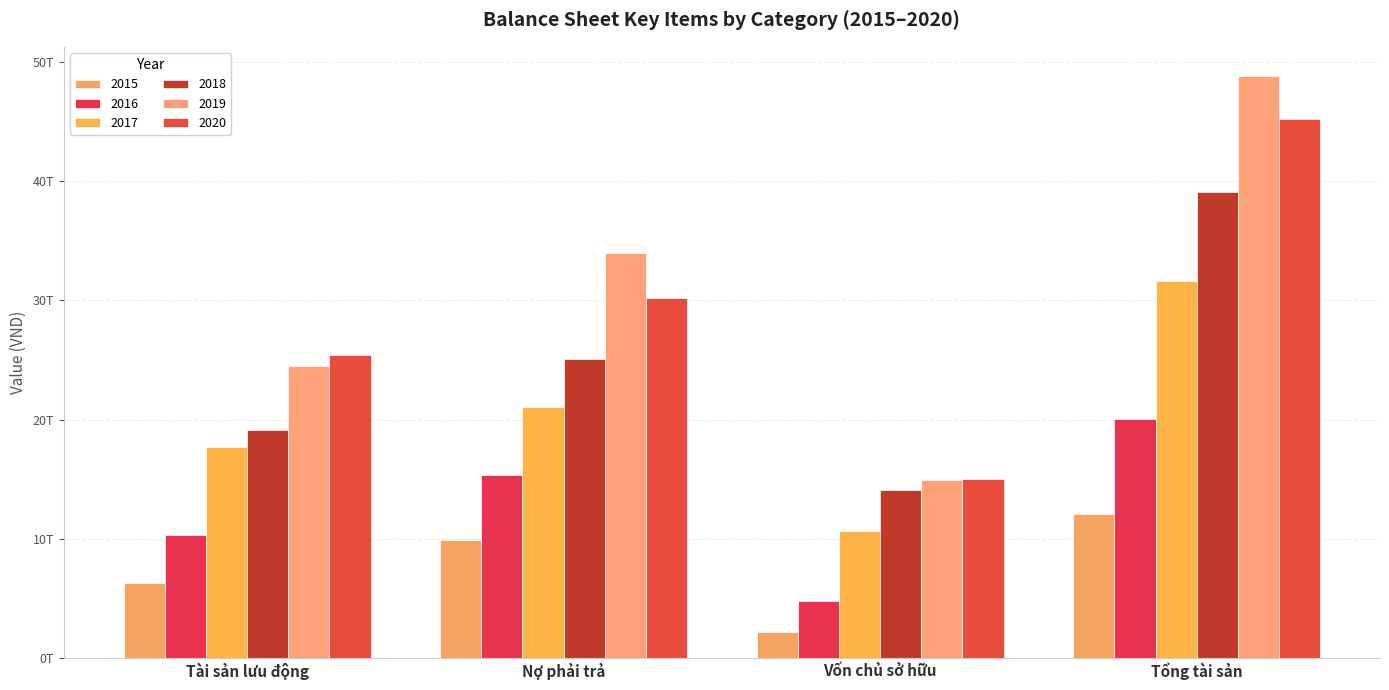

Is the value of 2018 at Tài sản lưu động greater than the value of 2017 at Tổng tài sản?

No